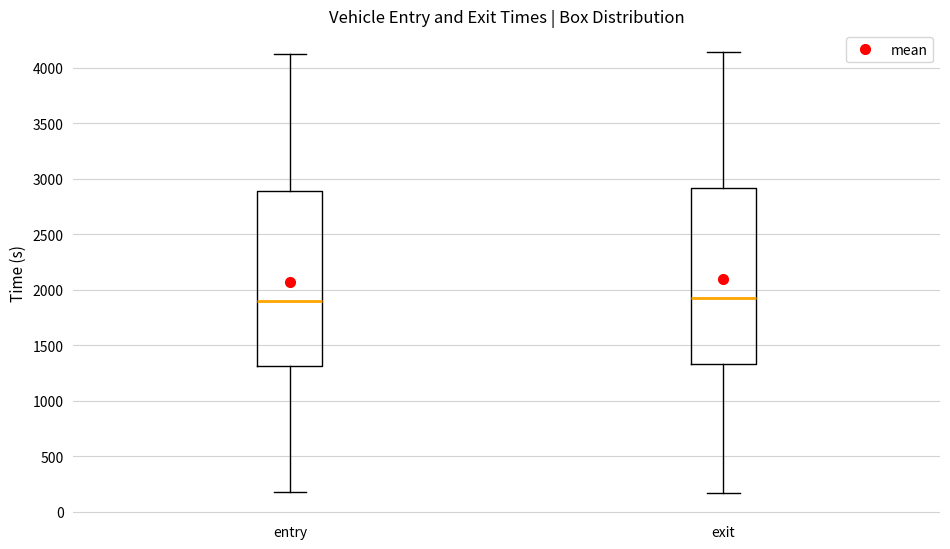

Where does the lower whisker of the box for exit end on the y-axis? The values are not printed on the chart, so give them approximately, as read against the axis.

150